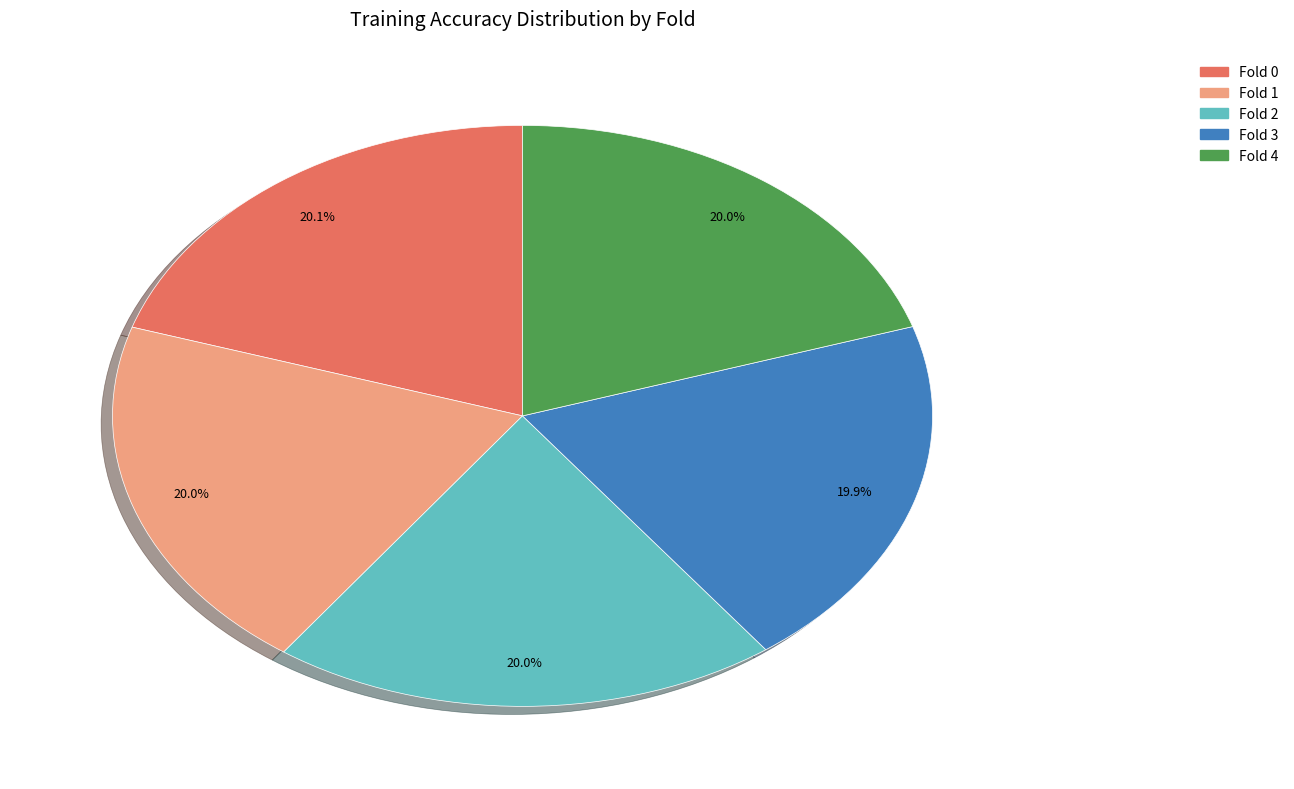

Does Fold 1 represent more than half of the total?

No